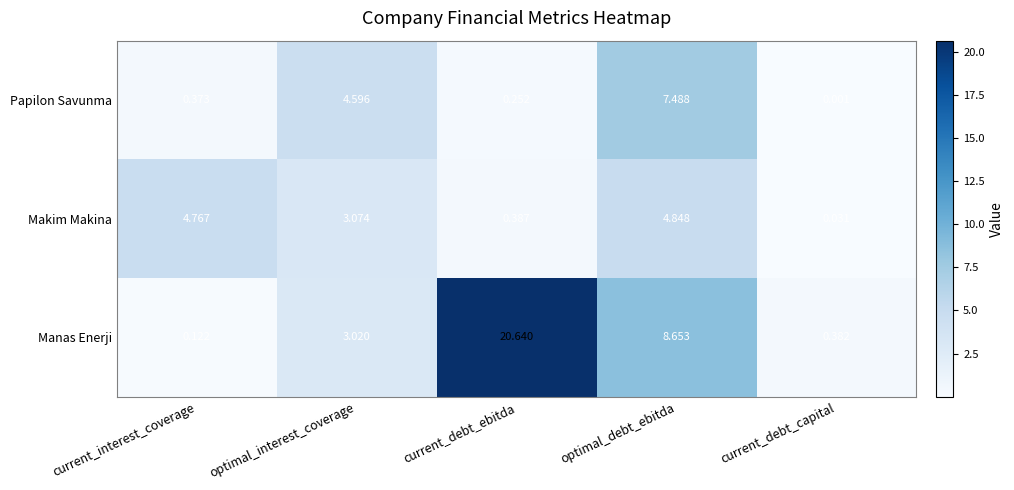

Rank the series at optimal_debt_ebitda from highest to lowest value.

Manas Enerji, Papilon Savunma, Makim Makina